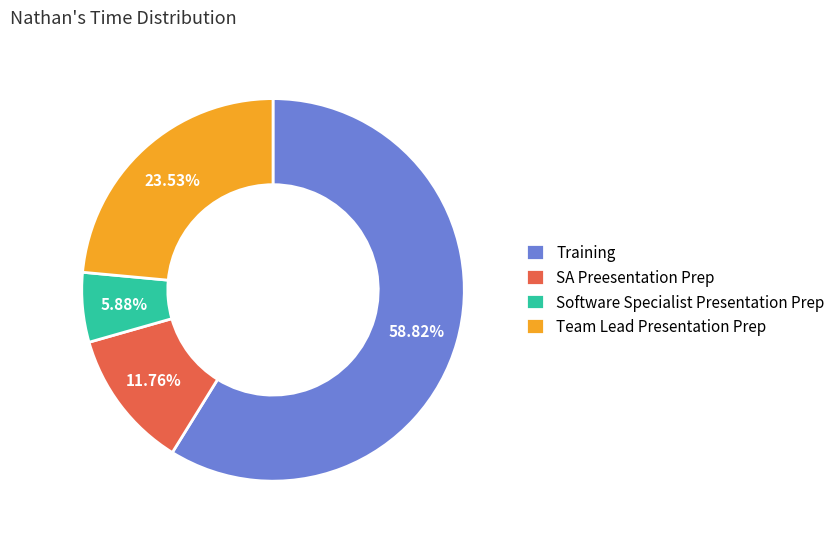

To the nearest percent, what is the difference between the largest and smallest slice percentages?

53%